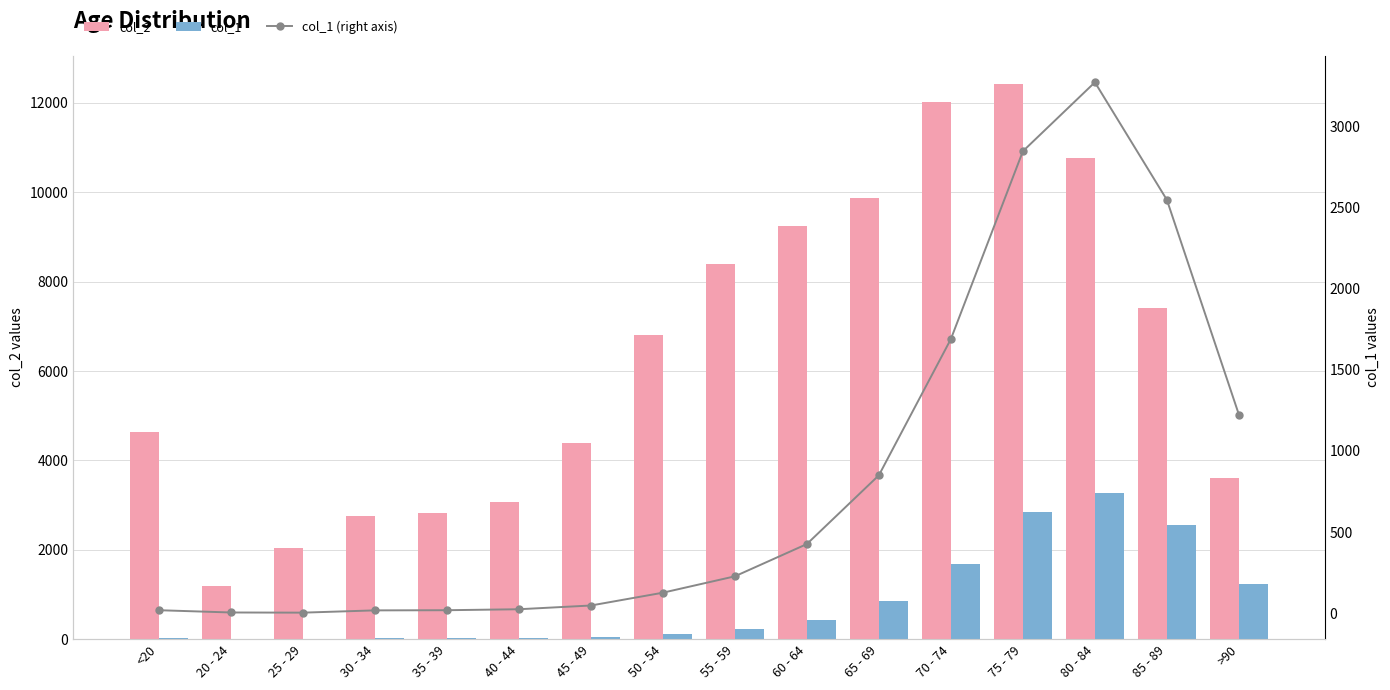

The value of col_1 at 25 - 29 is 3. True or false?

True